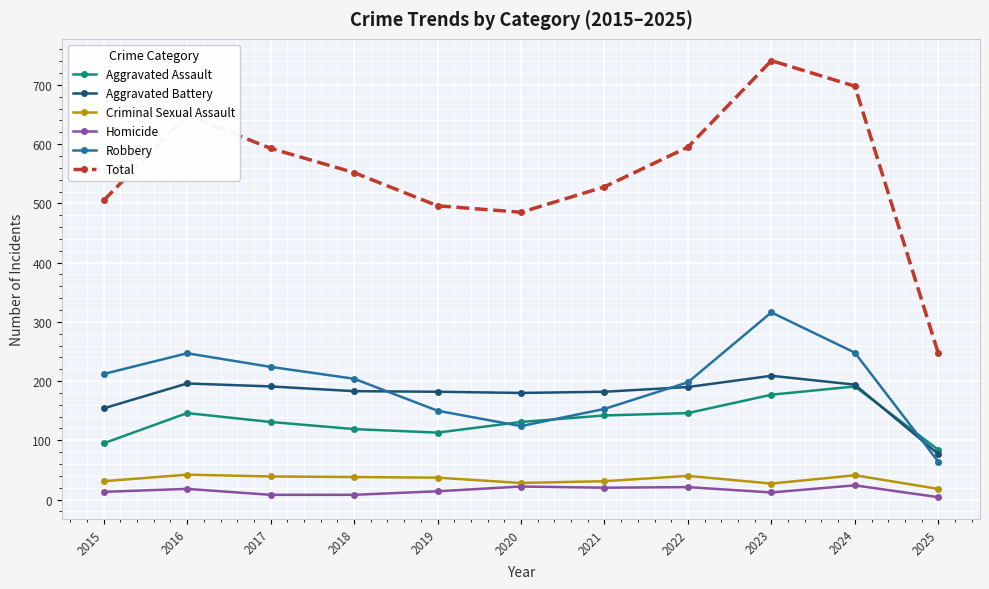

In Robbery, how many points are lower than both neighbors (excluding endpoints)?

1